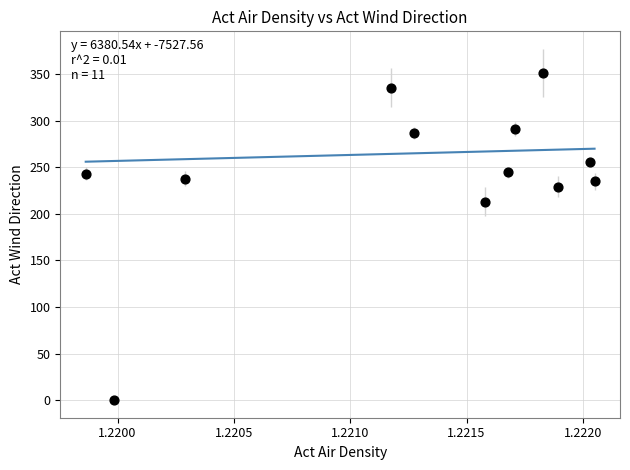

What is the average Y value?

243.5